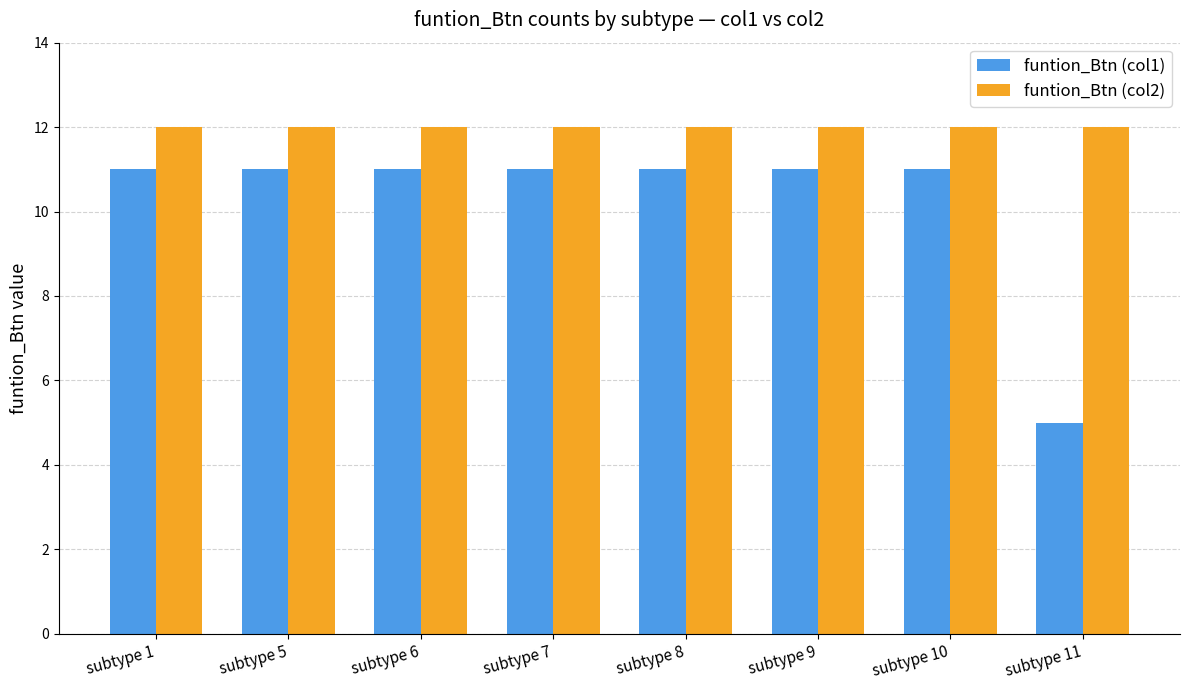

Rank the series by their average value, from lowest to highest.

funtion_Btn (col1), funtion_Btn (col2)